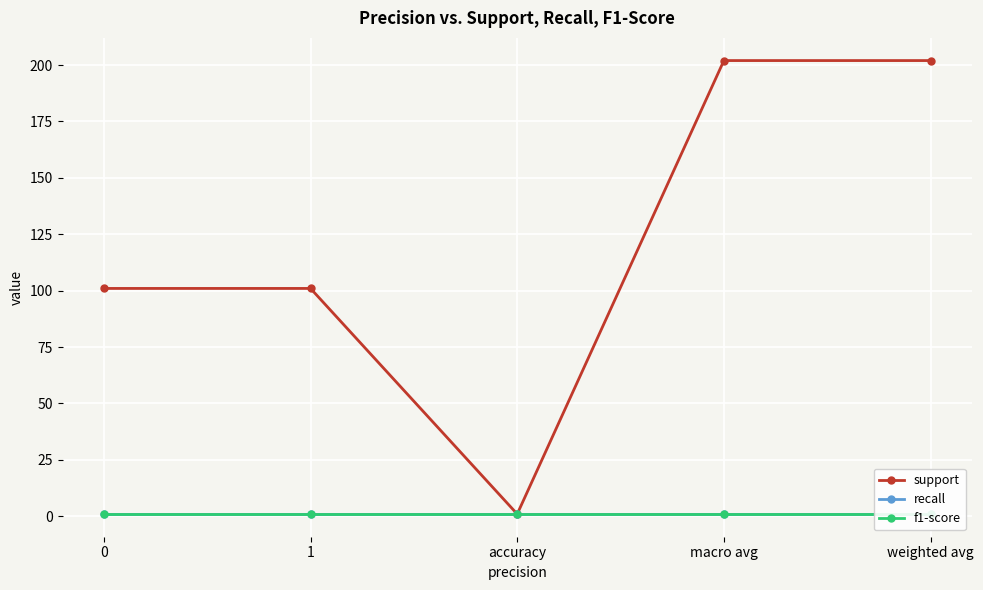

At how many categories does at least one series exceed 46?

4